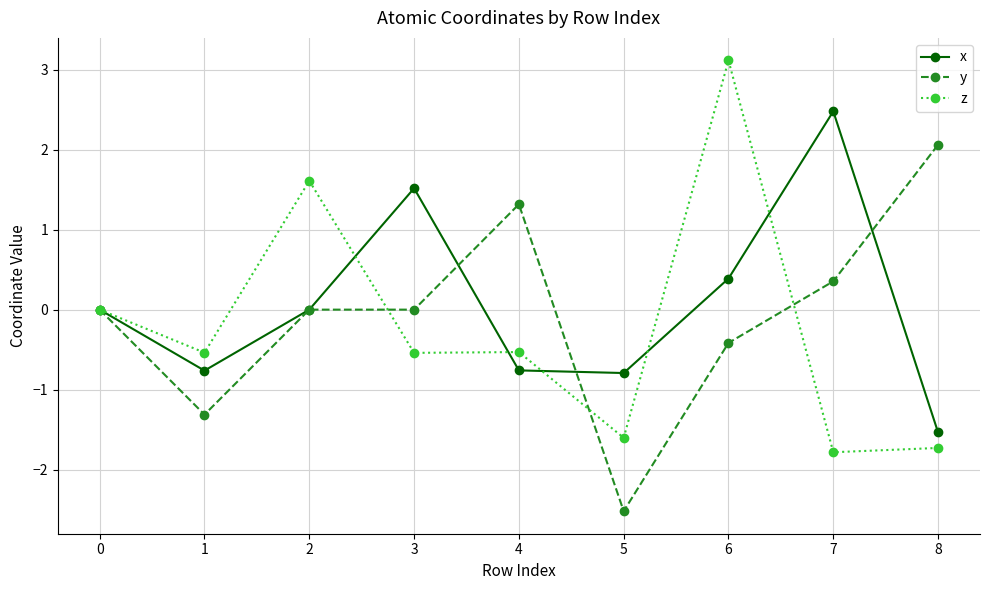

How many categories are shown in the chart?

9